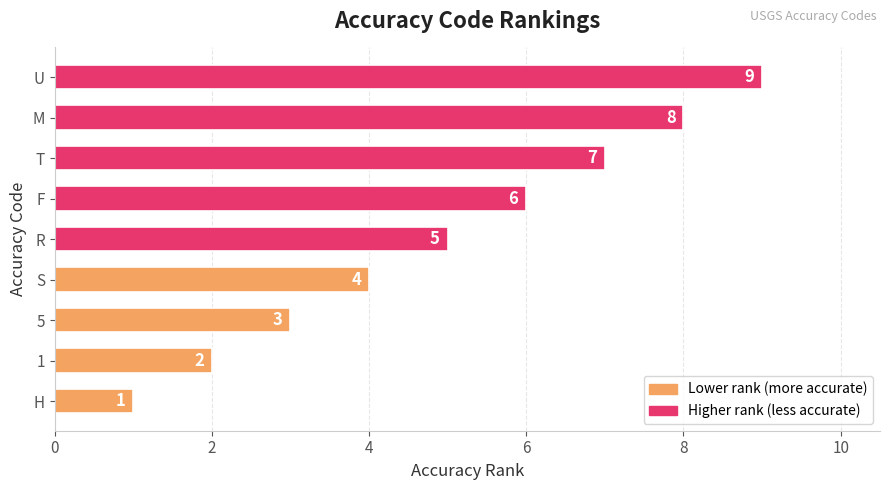

The value at R is 3. True or false?

False